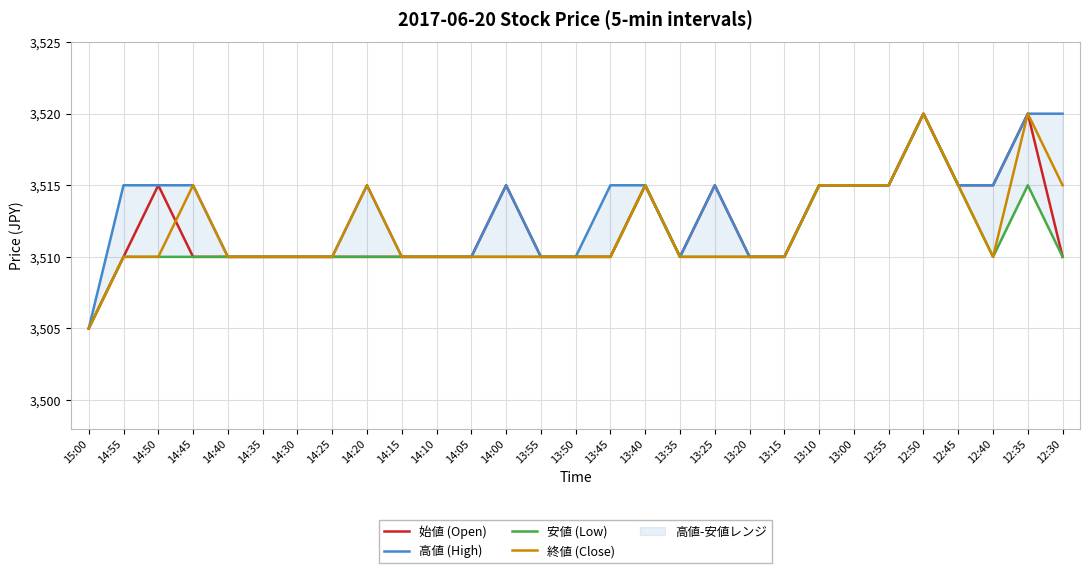

Reading left to right, extract all data points from this chart.

始値 (Open): 15:00=3505	14:55=3510	14:50=3515	14:45=3510	14:40=3510	14:35=3510	14:30=3510	14:25=3510	14:20=3510	14:15=3510	14:10=3510	14:05=3510	14:00=3515	13:55=3510	13:50=3510	13:45=3510	13:40=3515	13:35=3510	13:25=3515	13:20=3510	13:15=3510	13:10=3515	13:00=3515	12:55=3515	12:50=3520	12:45=3515	12:40=3515	12:35=3520	12:30=3510
高値 (High): 15:00=3505	14:55=3515	14:50=3515	14:45=3515	14:40=3510	14:35=3510	14:30=3510	14:25=3510	14:20=3515	14:15=3510	14:10=3510	14:05=3510	14:00=3515	13:55=3510	13:50=3510	13:45=3515	13:40=3515	13:35=3510	13:25=3515	13:20=3510	13:15=3510	13:10=3515	13:00=3515	12:55=3515	12:50=3520	12:45=3515	12:40=3515	12:35=3520	12:30=3520
安値 (Low): 15:00=3505	14:55=3510	14:50=3510	14:45=3510	14:40=3510	14:35=3510	14:30=3510	14:25=3510	14:20=3510	14:15=3510	14:10=3510	14:05=3510	14:00=3510	13:55=3510	13:50=3510	13:45=3510	13:40=3515	13:35=3510	13:25=3510	13:20=3510	13:15=3510	13:10=3515	13:00=3515	12:55=3515	12:50=3520	12:45=3515	12:40=3510	12:35=3515	12:30=3510
終値 (Close): 15:00=3505	14:55=3510	14:50=3510	14:45=3515	14:40=3510	14:35=3510	14:30=3510	14:25=3510	14:20=3515	14:15=3510	14:10=3510	14:05=3510	14:00=3510	13:55=3510	13:50=3510	13:45=3510	13:40=3515	13:35=3510	13:25=3510	13:20=3510	13:15=3510	13:10=3515	13:00=3515	12:55=3515	12:50=3520	12:45=3515	12:40=3510	12:35=3520	12:30=3515